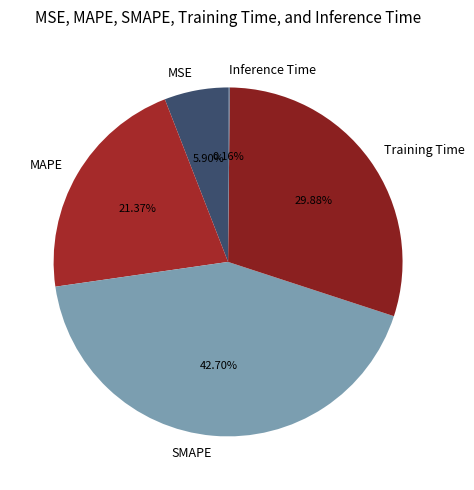

To the nearest percent, what portion does Training Time represent?

30%